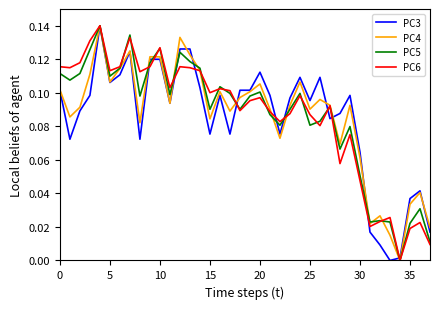

How many values in the PC6 series exceed 0?

37